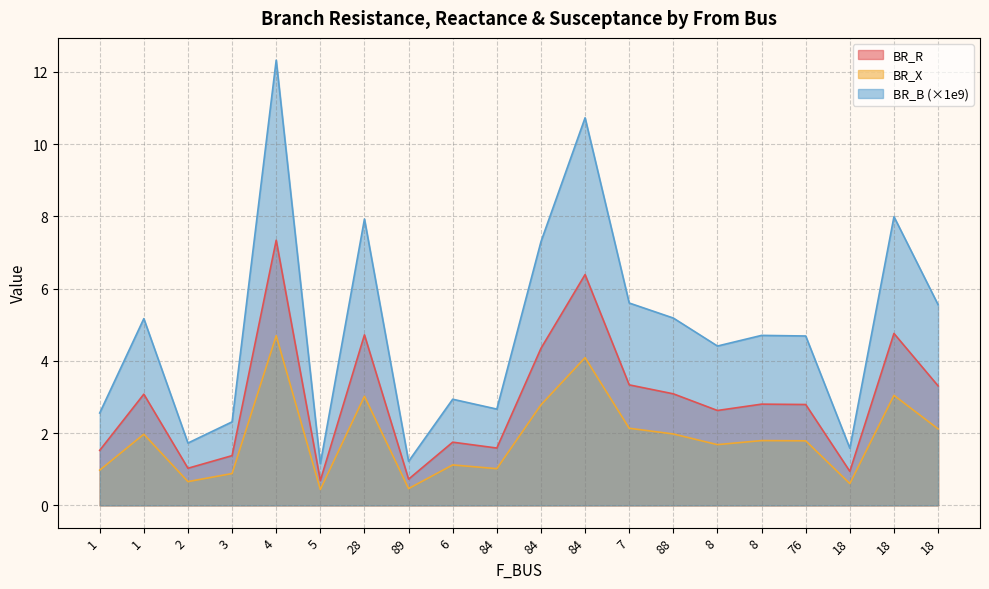

What is the sum of the BR_X values at 1 and 88?

4.6